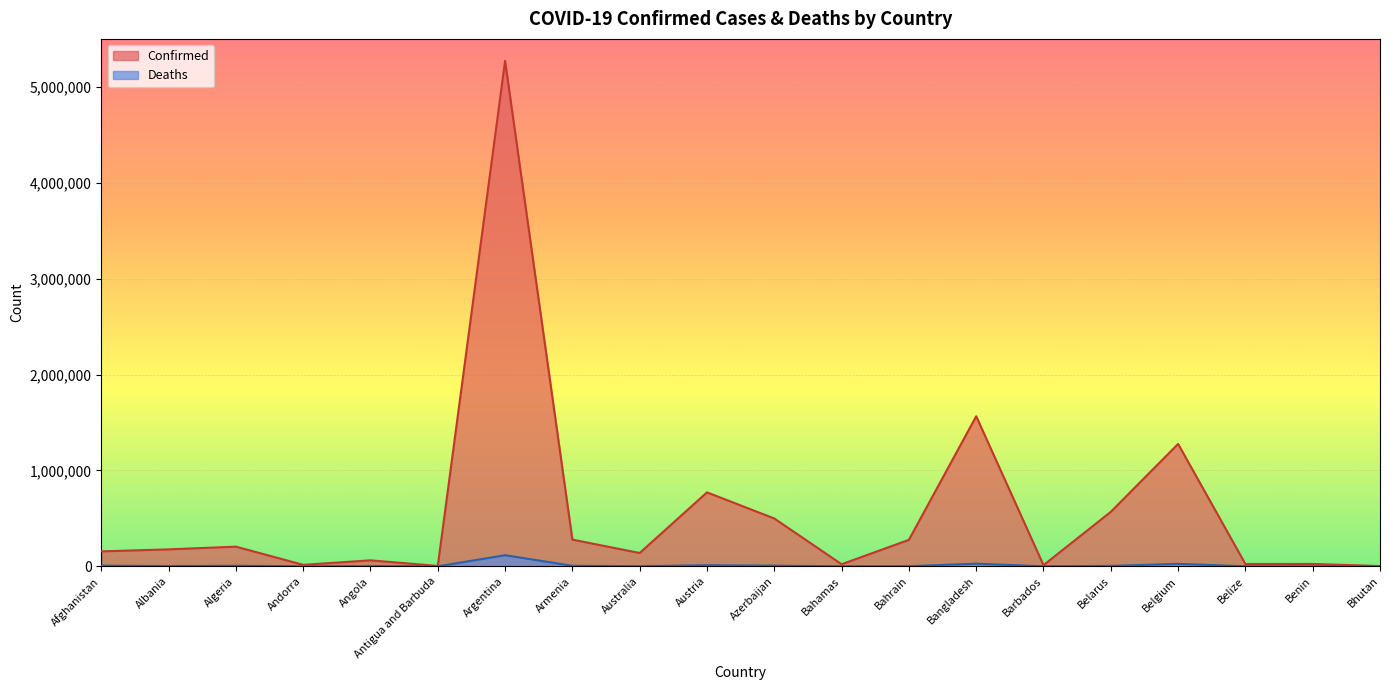

What is the maximum value shown in the chart?

5270003